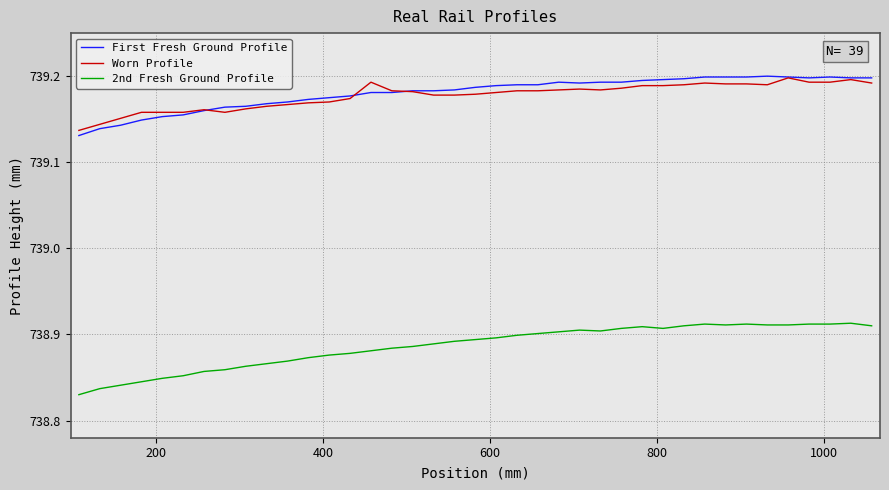

Which series has the largest range (max minus min)?

2nd Fresh Ground Profile